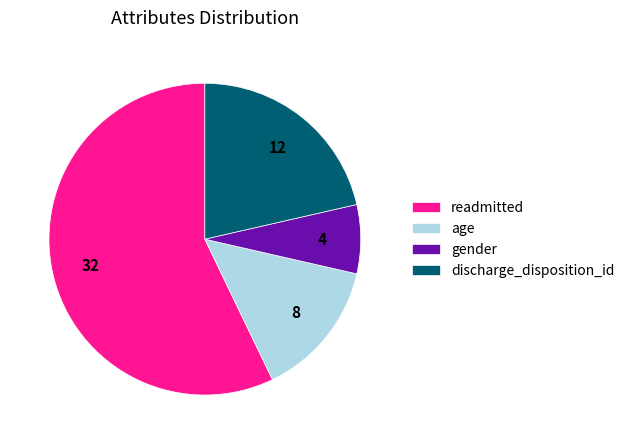

What is the ratio of the value at readmitted to the value at discharge_disposition_id?

2.7